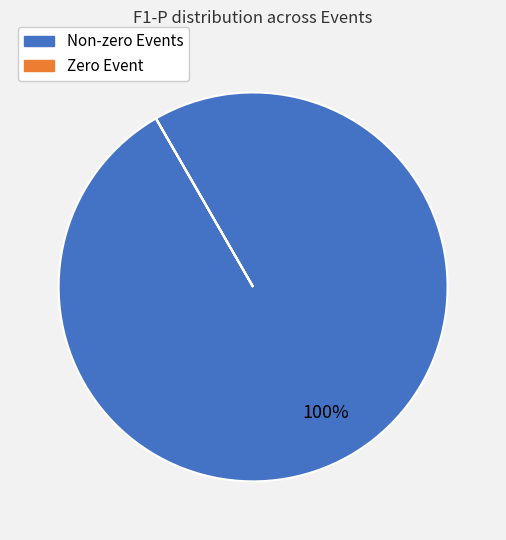

To the nearest percent, what is the difference between the largest and smallest slice percentages?

100%